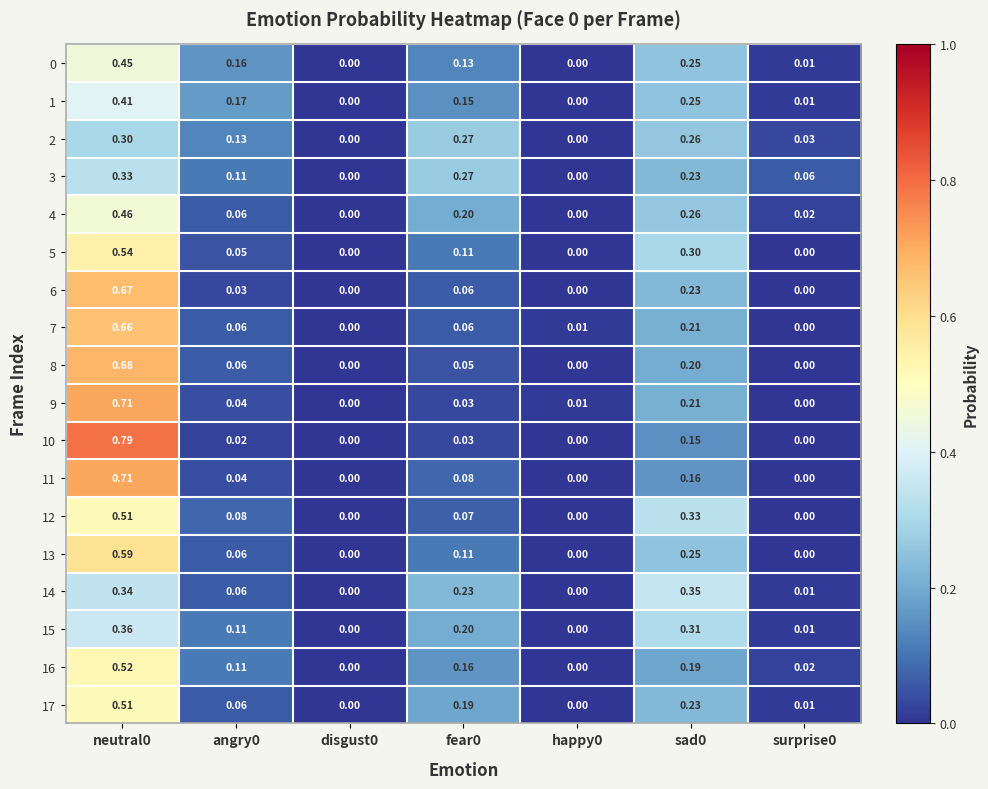

Is the value of 4 at angry0 greater than the value of 6 at disgust0?

Yes